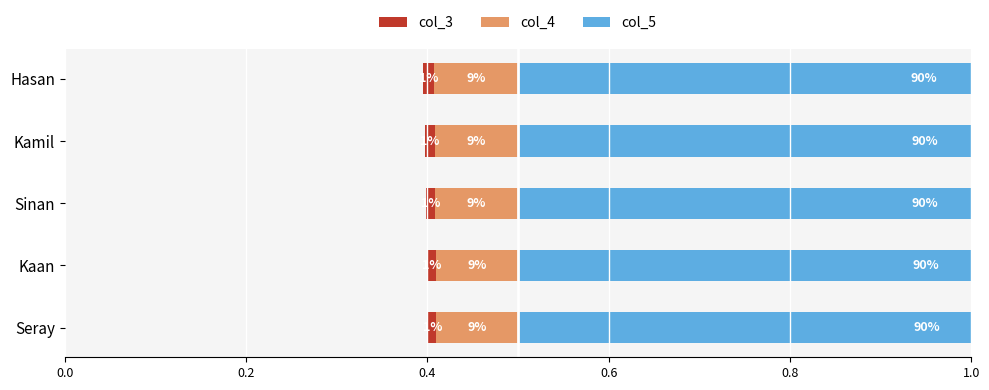

What is the difference between the highest and lowest values at 0.4?

0.9